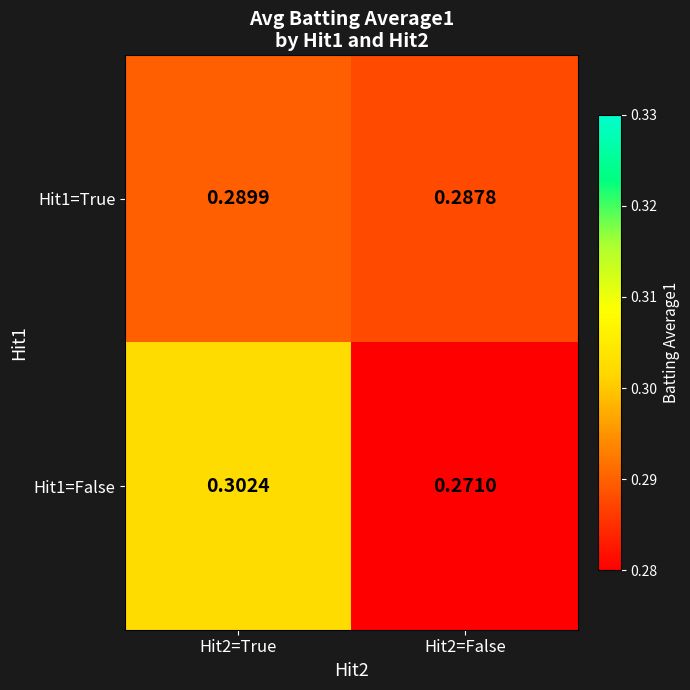

Is the value of Hit1=False at Hit2=False greater than the value of Hit1=True at Hit2=True?

No